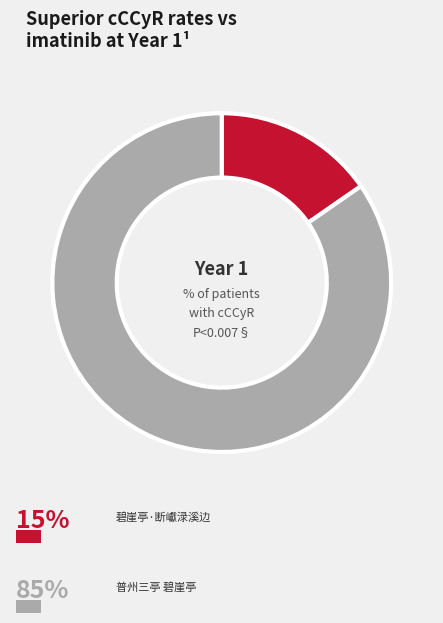

Does any single category account for the majority?

Yes